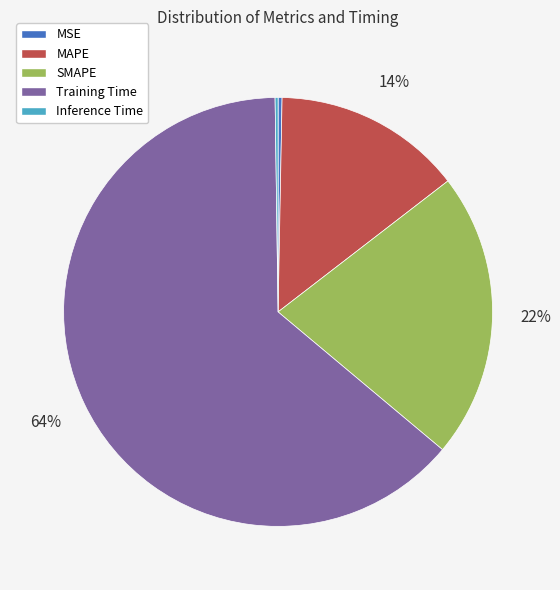

Which slice represents more than half of the pie?

Training Time